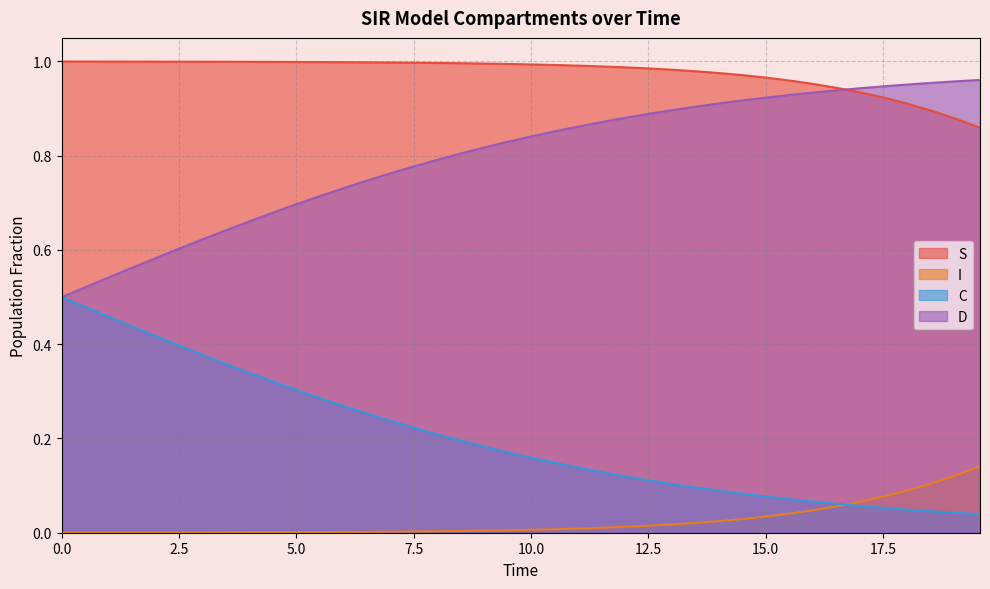

Which series has the largest total across all categories?

S